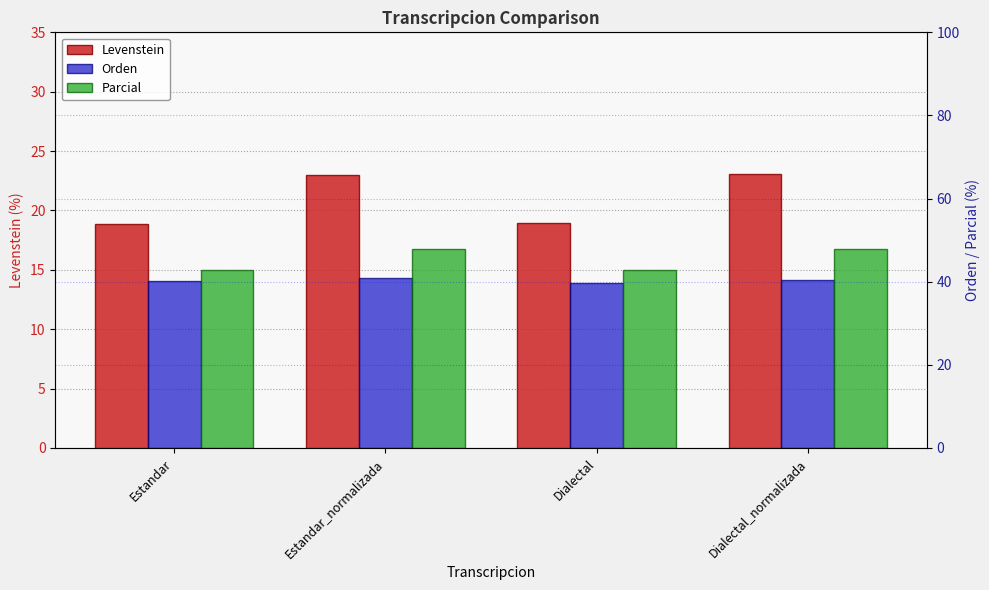

What are all the series names shown in the legend?

Levenstein, Orden, Parcial